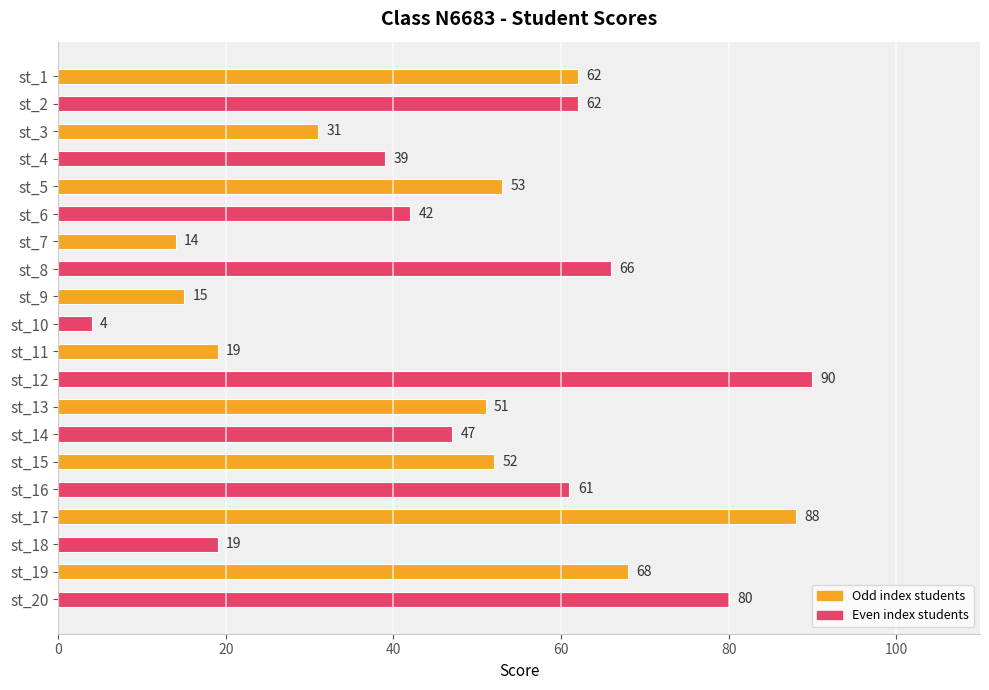

What is the smallest value displayed?

4